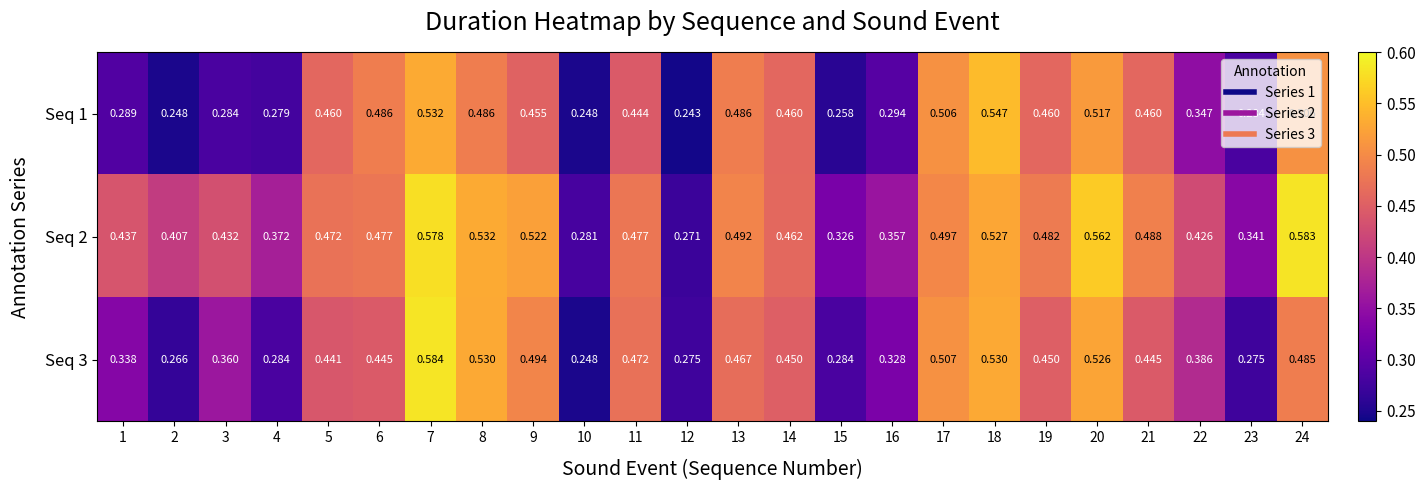

What is the total value across all series at 14?

1.4